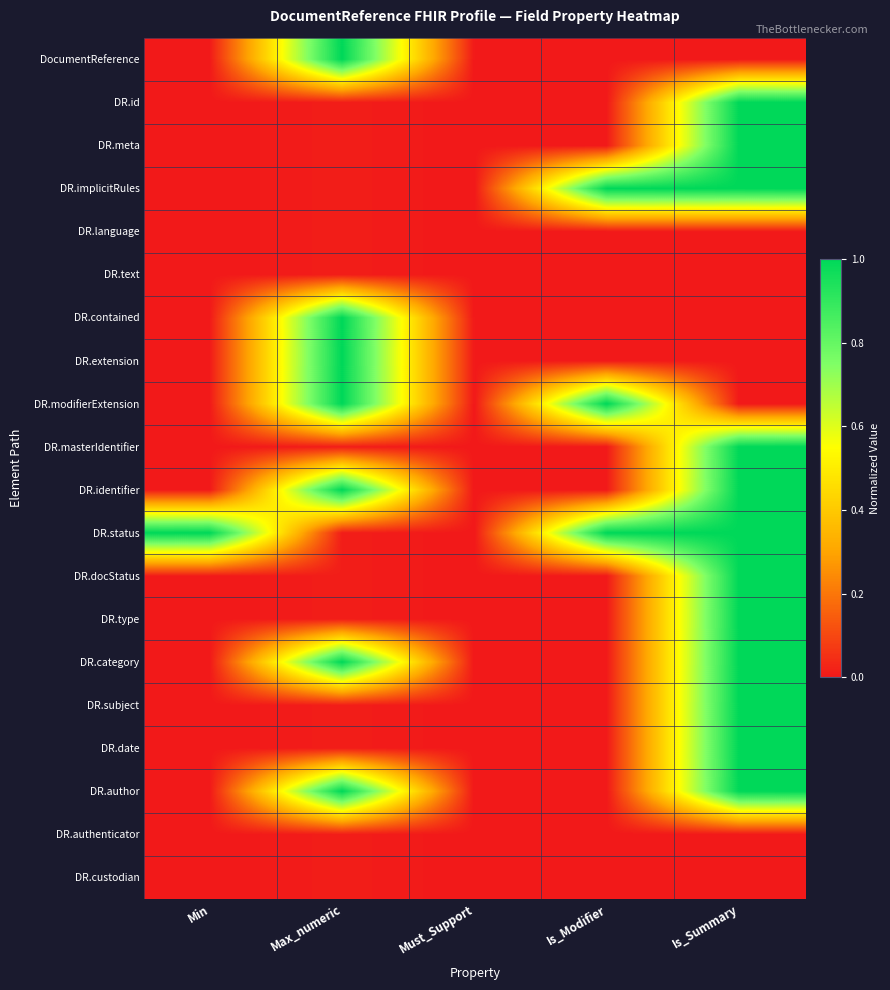

Between Max_numeric and Min, which is larger?

Max_numeric